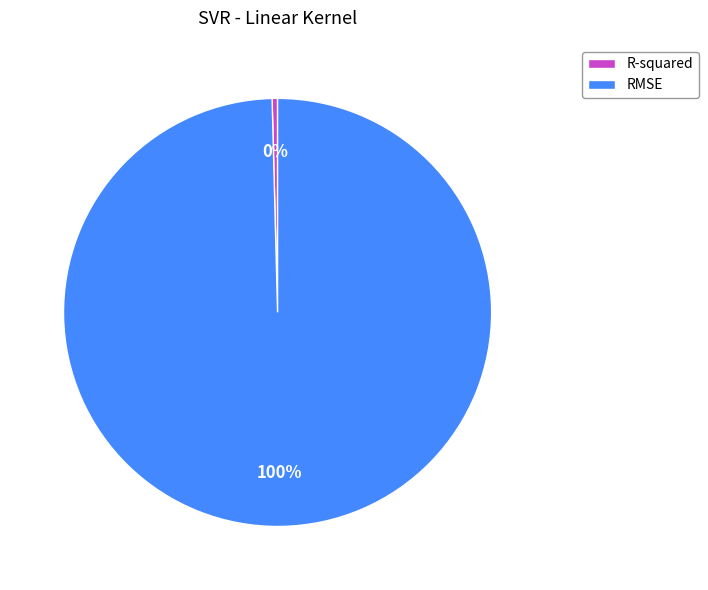

How many slices are in this pie chart?

2